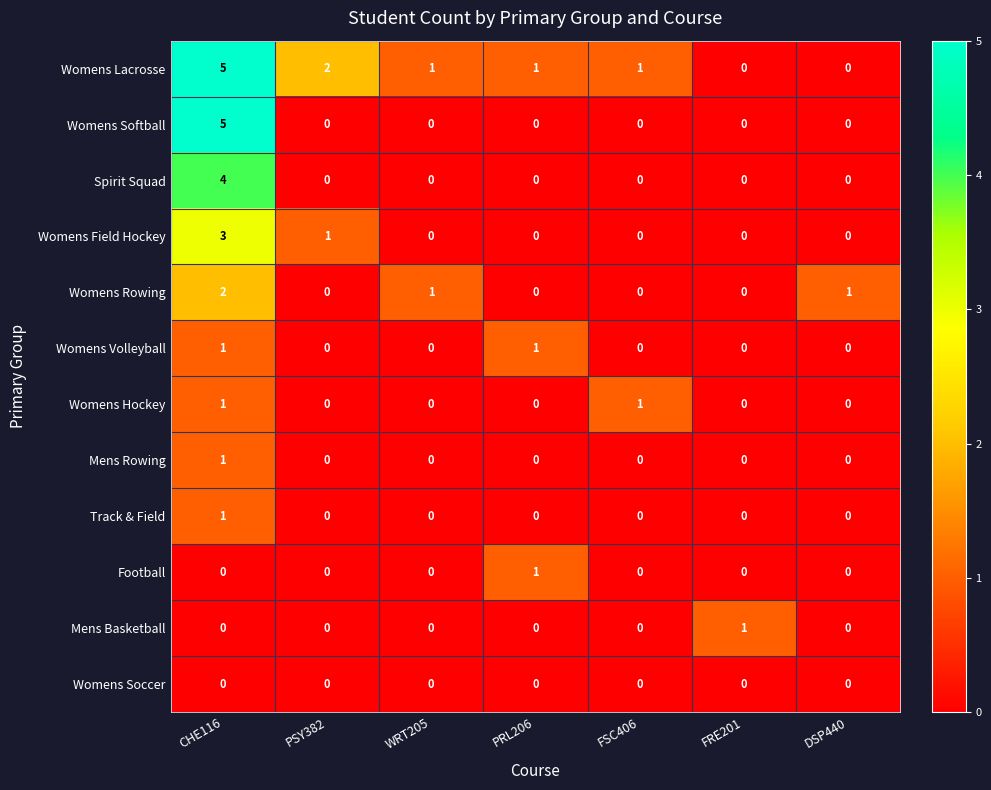

What is the sum of all Spirit Squad values?

4